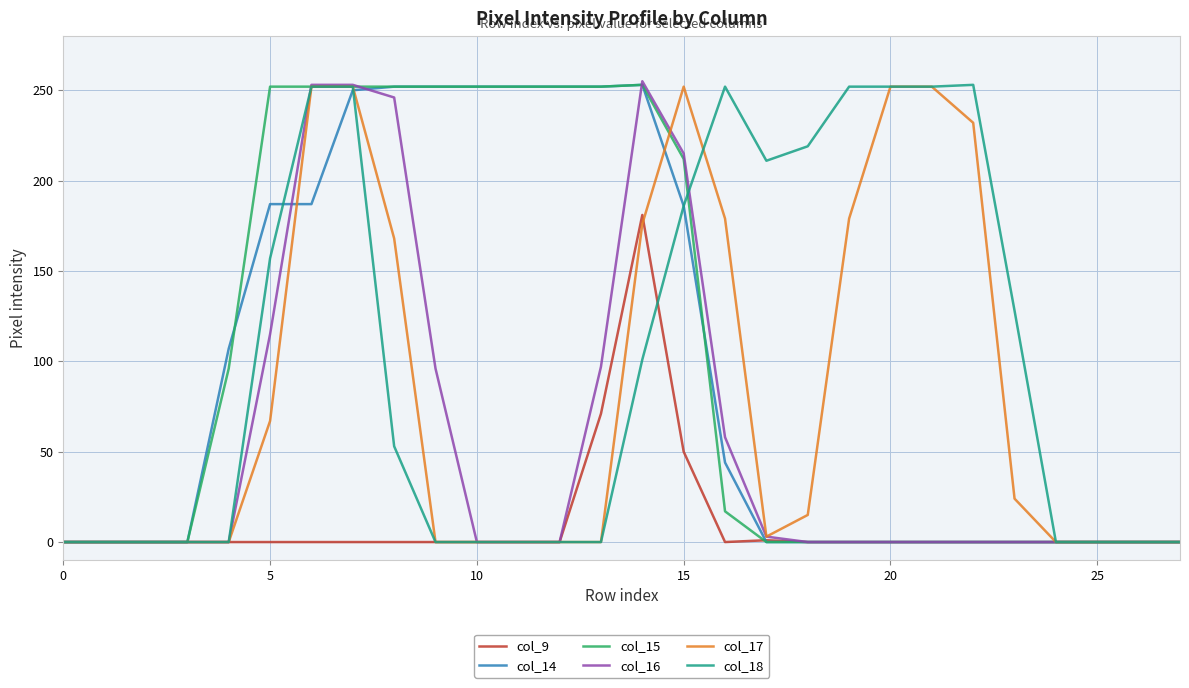

What is the greatest value displayed?

255